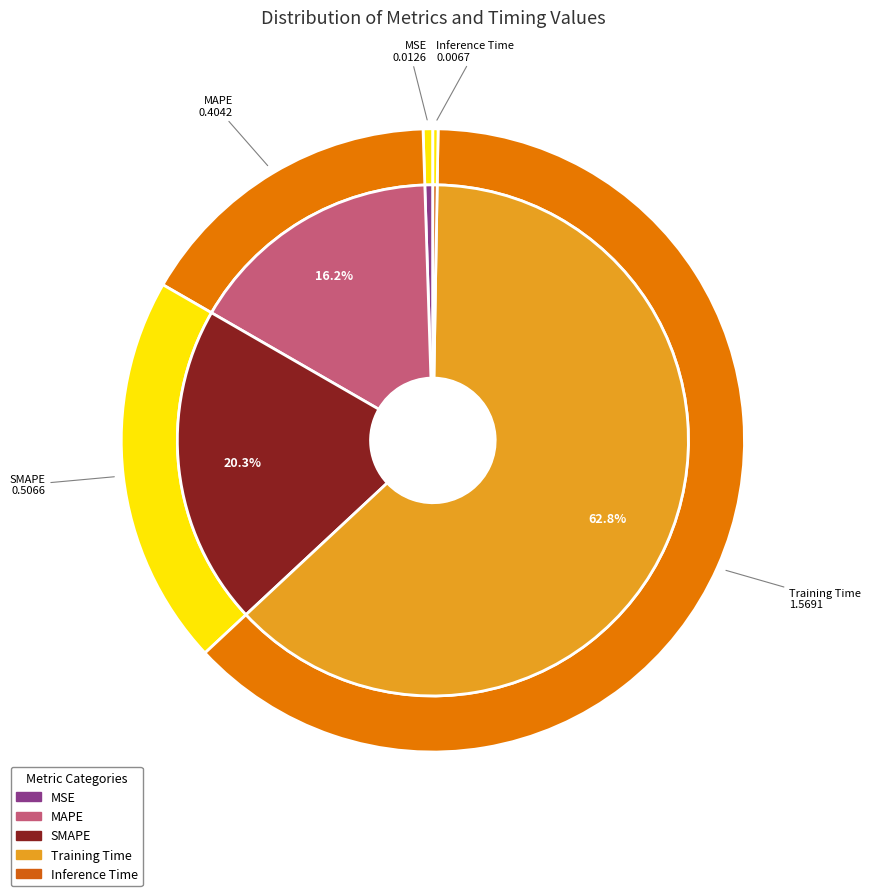

What is the change in value from MAPE to Training Time?

+1.2